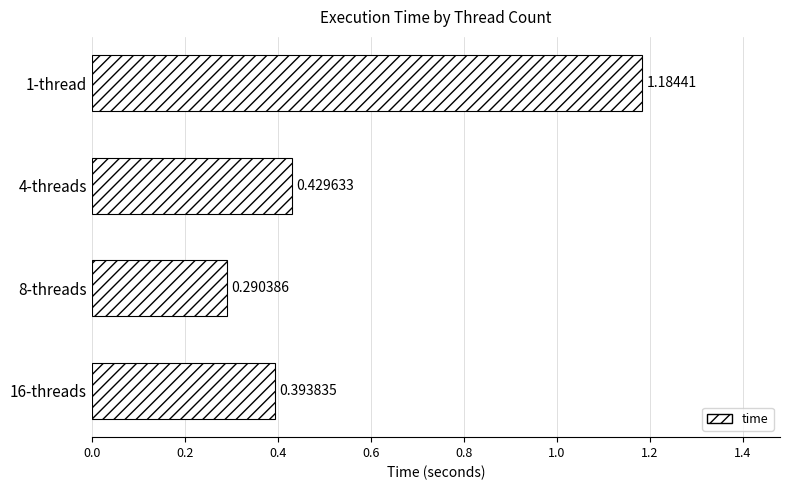

What is the difference between the maximum and second lowest values?

0.8